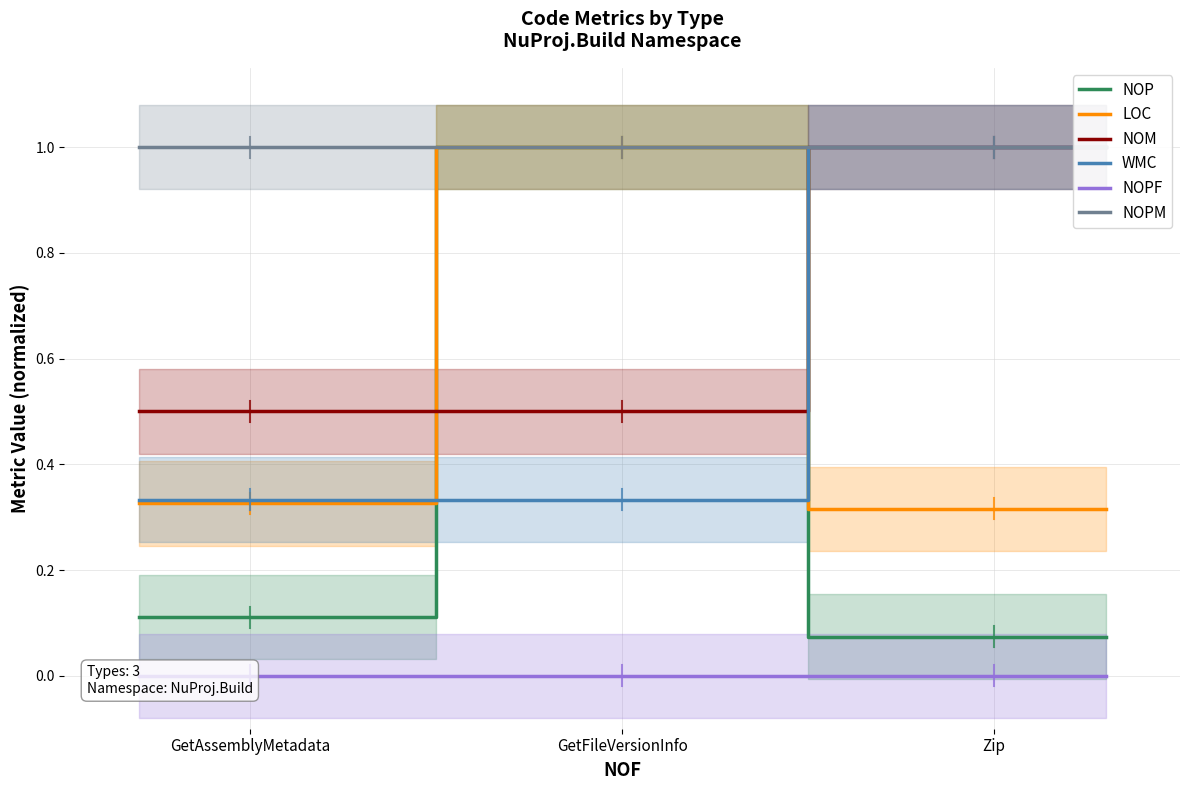

Which category has the highest value in the NOP series?

GetFileVersionInfo